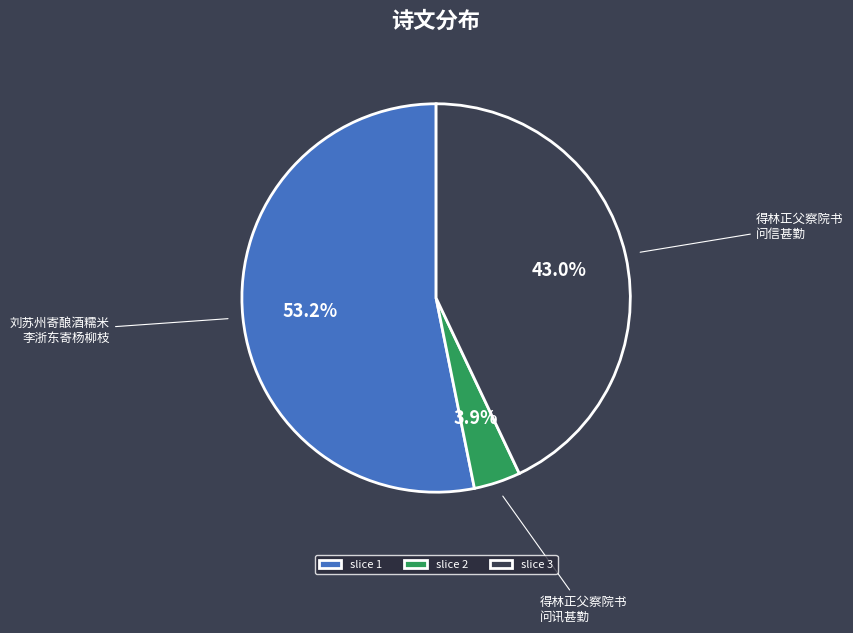

To the nearest percent, what is the difference between the largest and smallest slice percentages?

49%